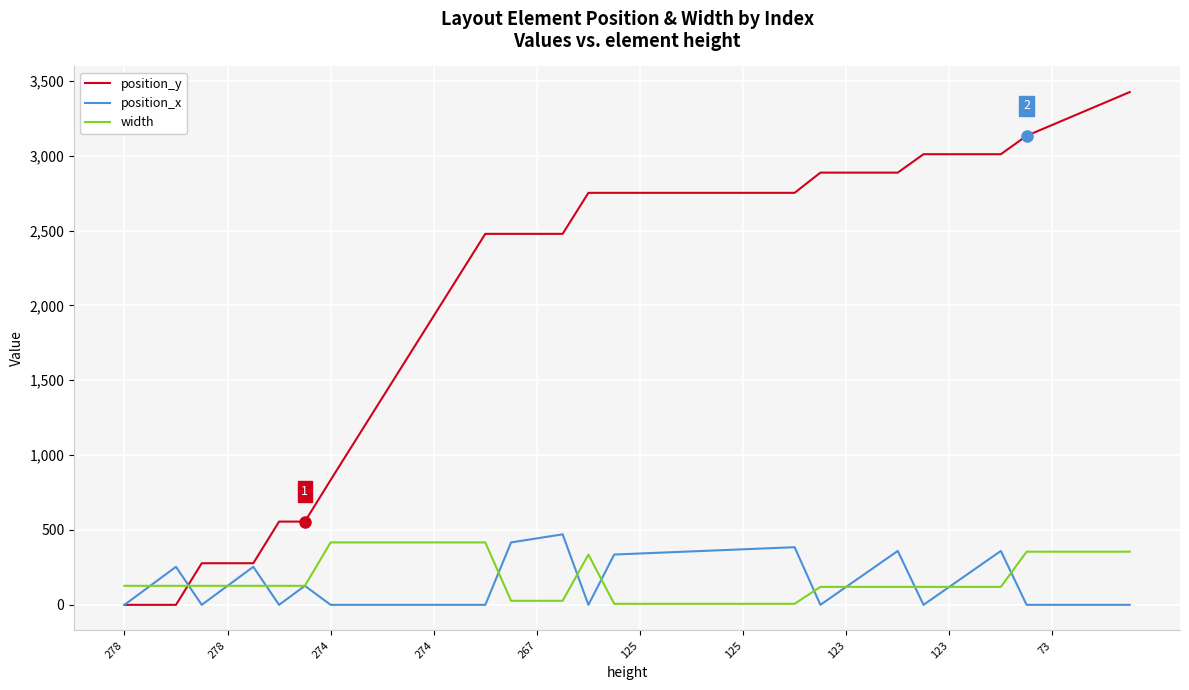

Is this an area chart (filled region under the line)?

No